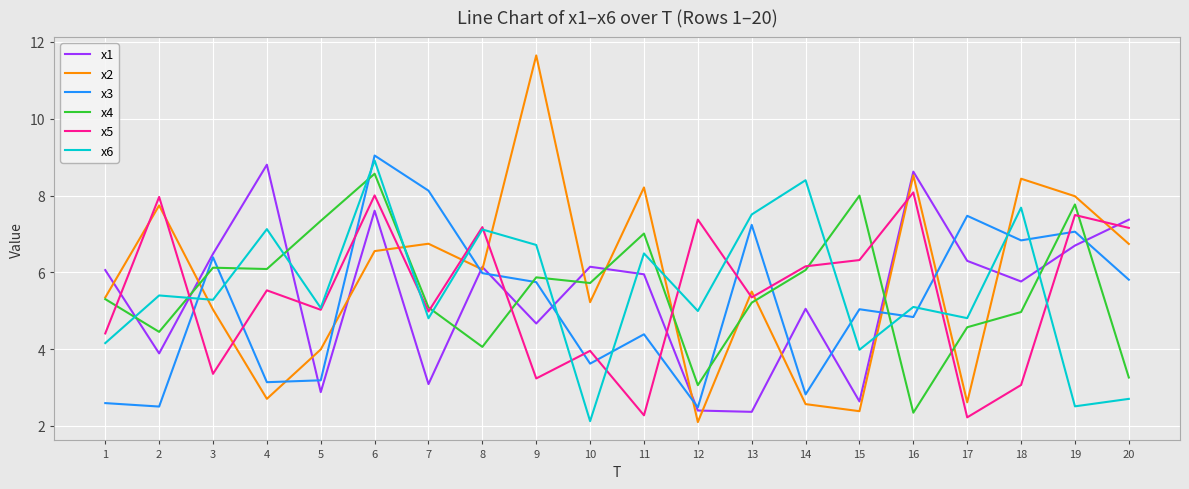

Is it true that x3 equals 3.2 at 5?

True